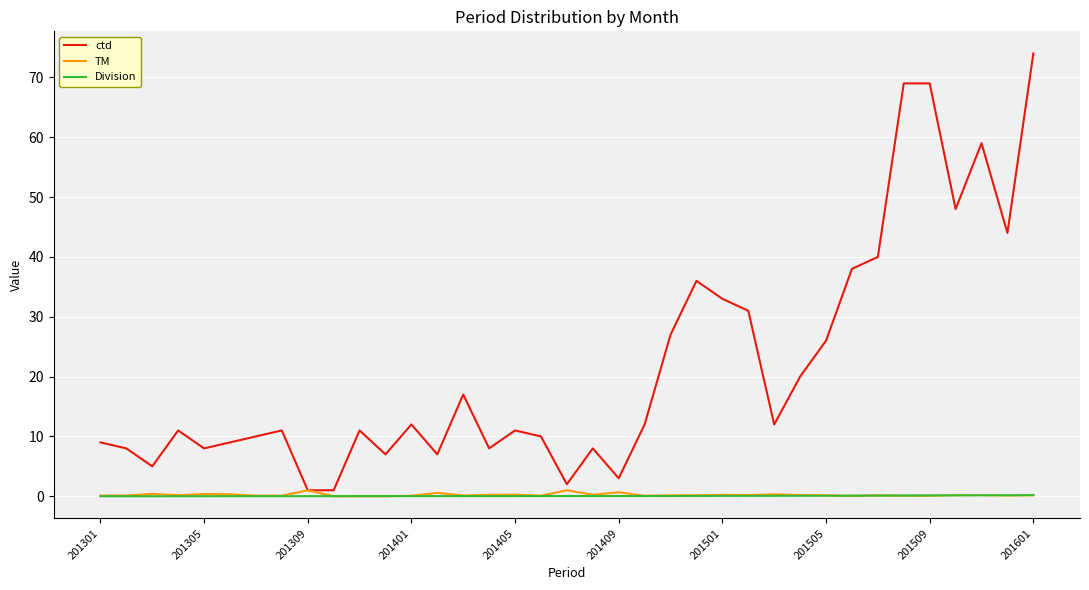

What is the maximum value shown in the chart?

74.0